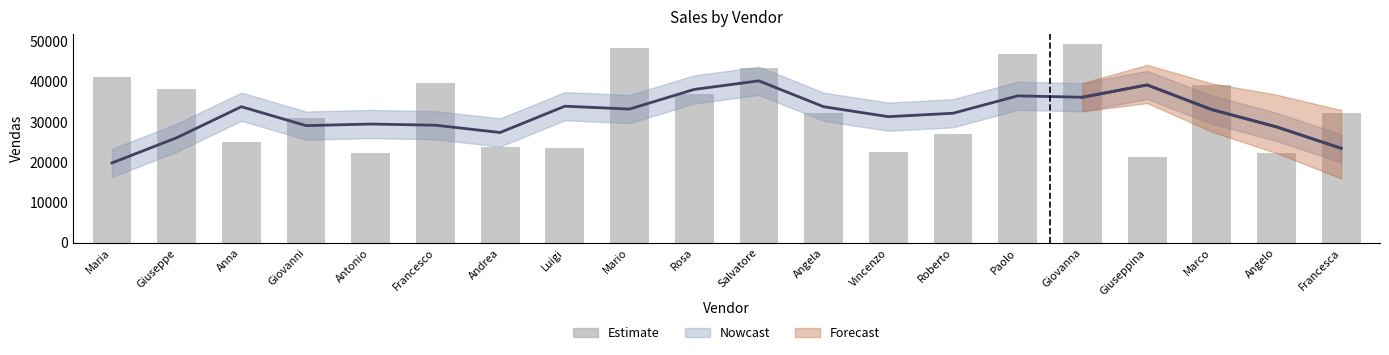

At which label is the value closest to 35314?

Rosa